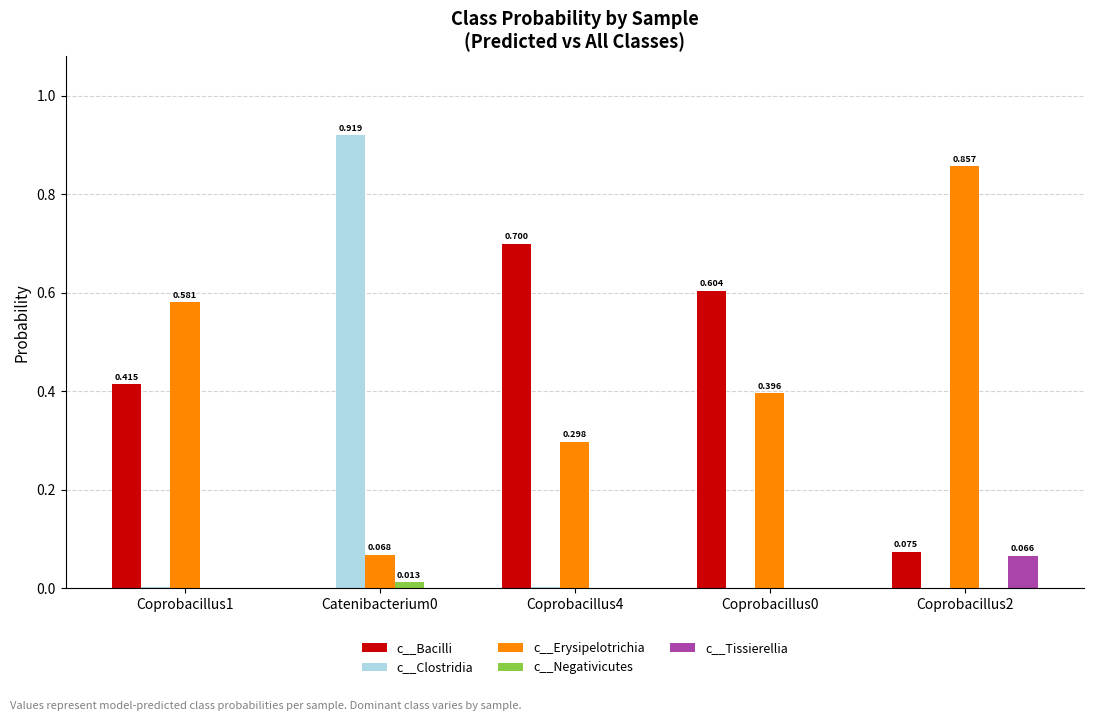

Is the value of c__Negativicutes at Coprobacillus2 greater than the value of c__Erysipelotrichia at Catenibacterium0?

No